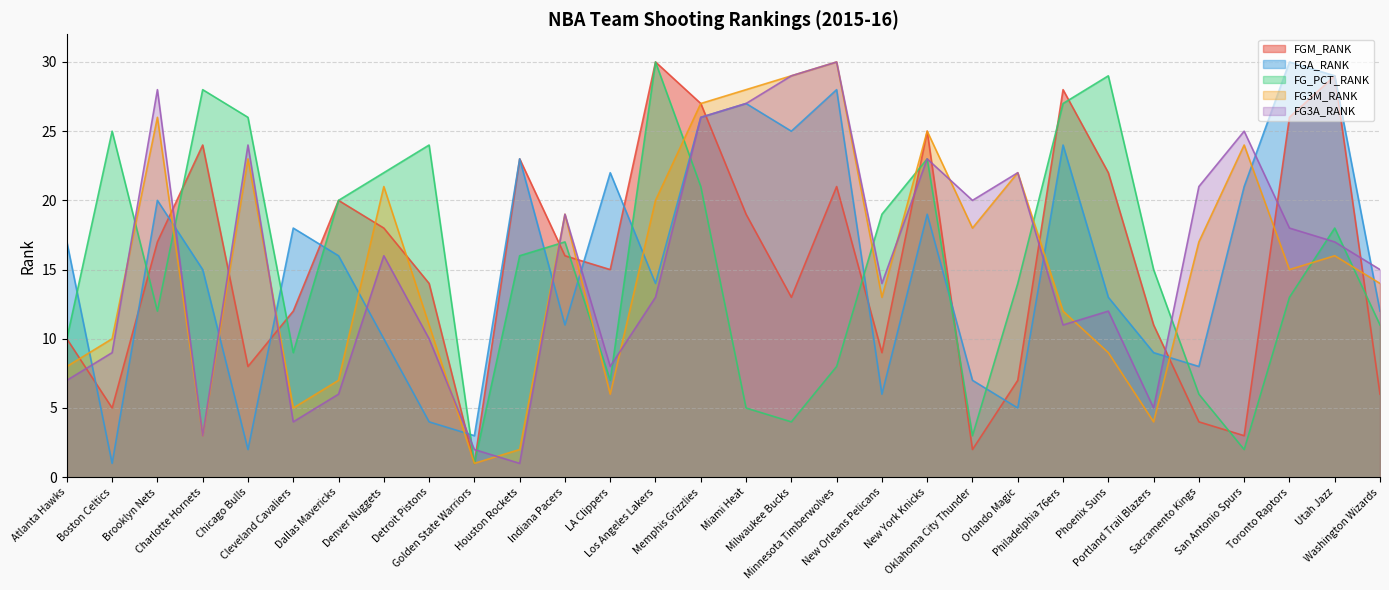

What is the difference between the maximum and minimum values in the FGA_RANK series?

29